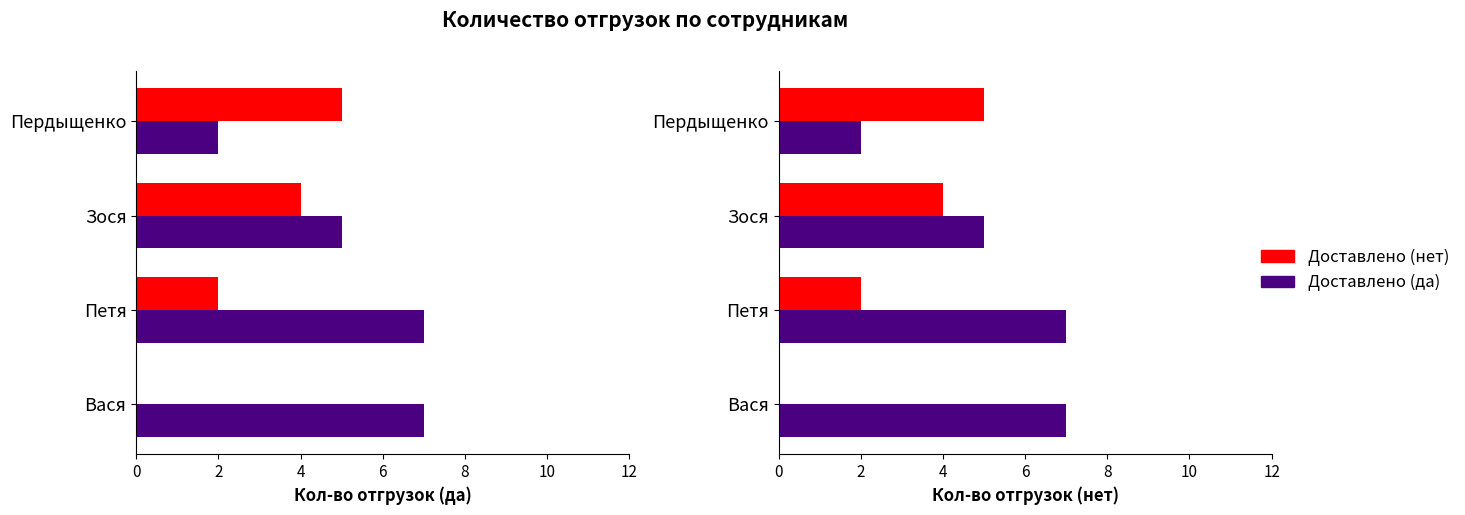

Rank the series by their maximum value, from highest to lowest.

Доставлено (да), Доставлено (нет)